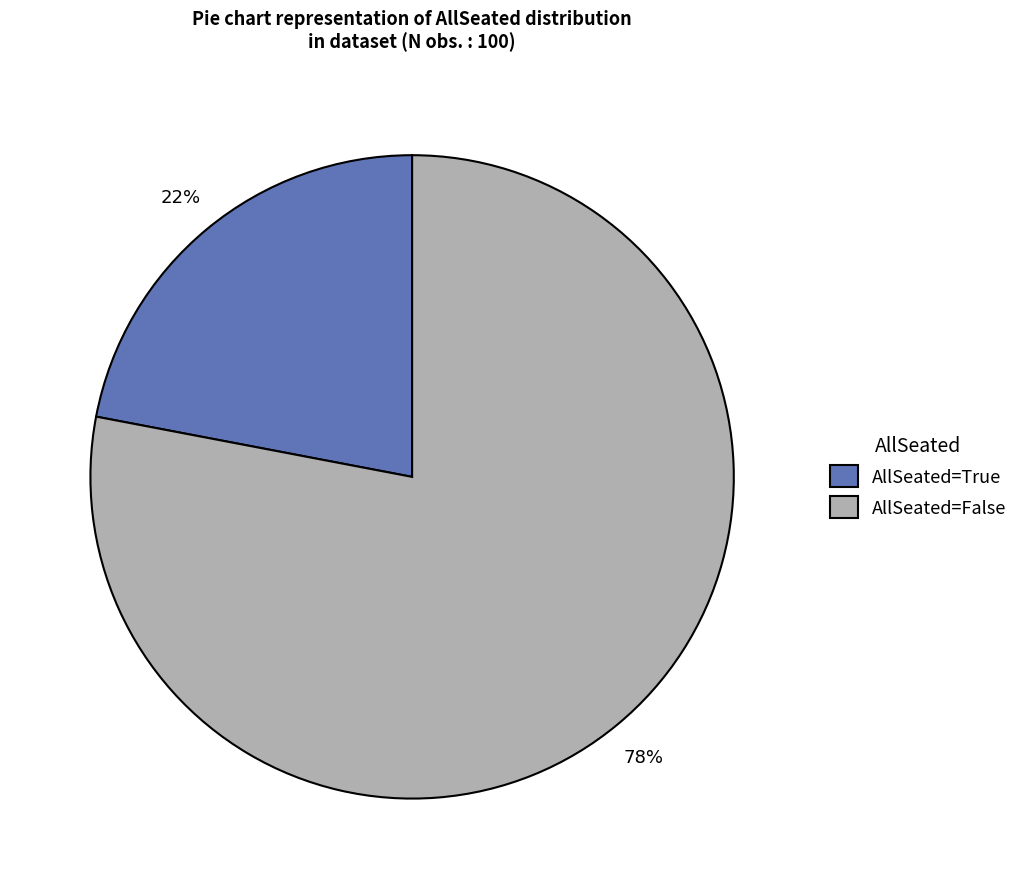

What is the smallest slice in the pie chart?

AllSeated=True